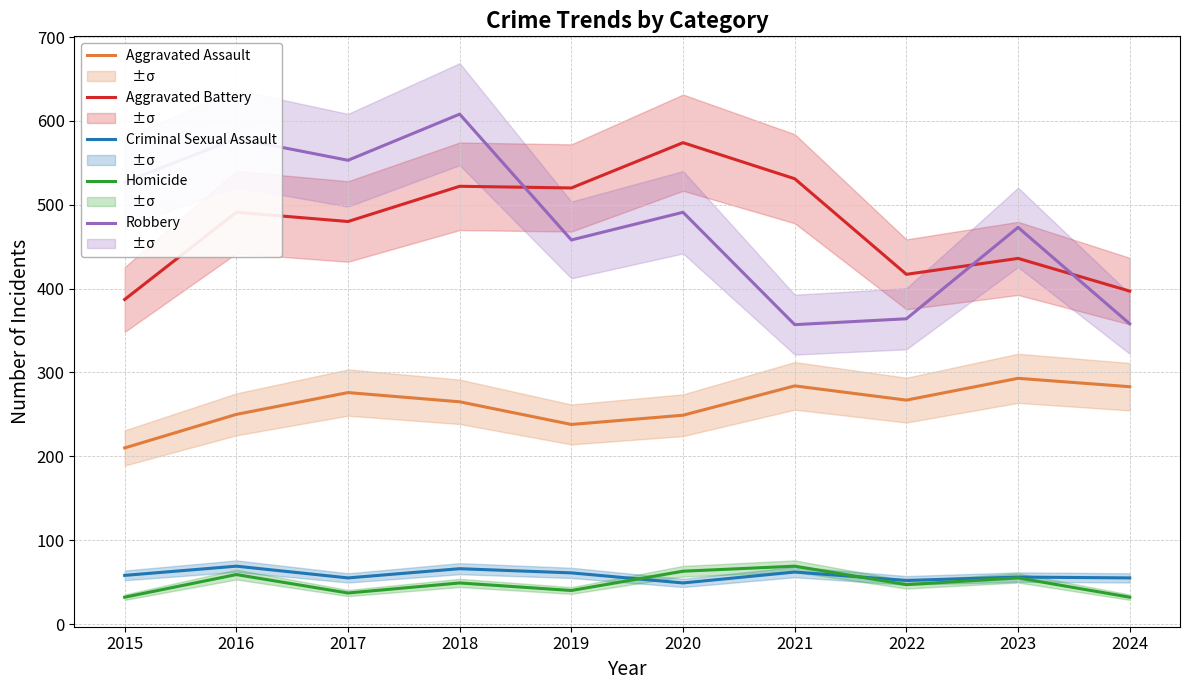

Reading left to right, transcribe all the data shown in this chart.

Aggravated Assault: 210	250	276	265	238	249	284	267	293	283
Aggravated Battery: 387	491	480	522	520	574	531	417	436	397
Criminal Sexual Assault: 58	69	55	66	61	49	62	52	56	55
Homicide: 32	59	37	49	40	63	69	47	55	32
Robbery: 527	579	553	608	458	491	357	364	473	358